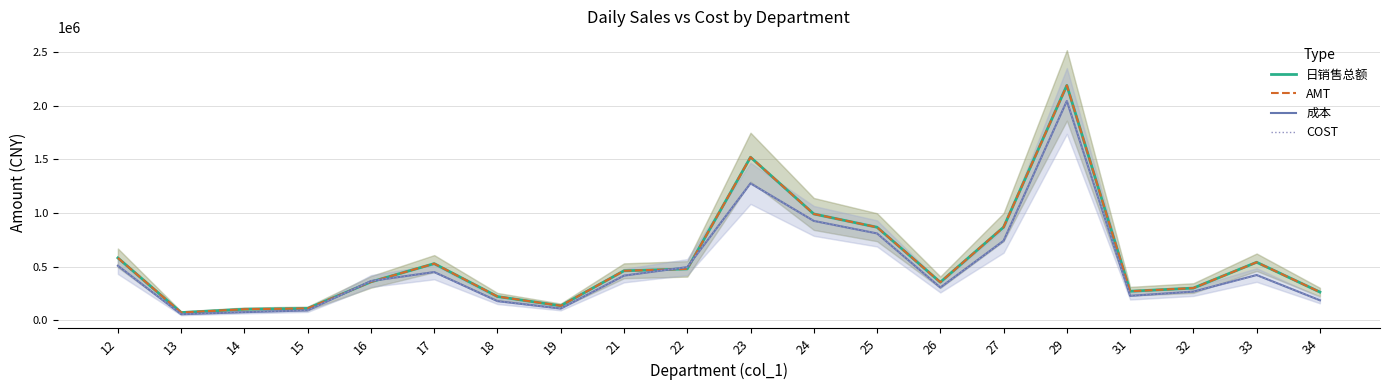

What is the difference between the maximum and second lowest values in the AMT series?

2085411.0